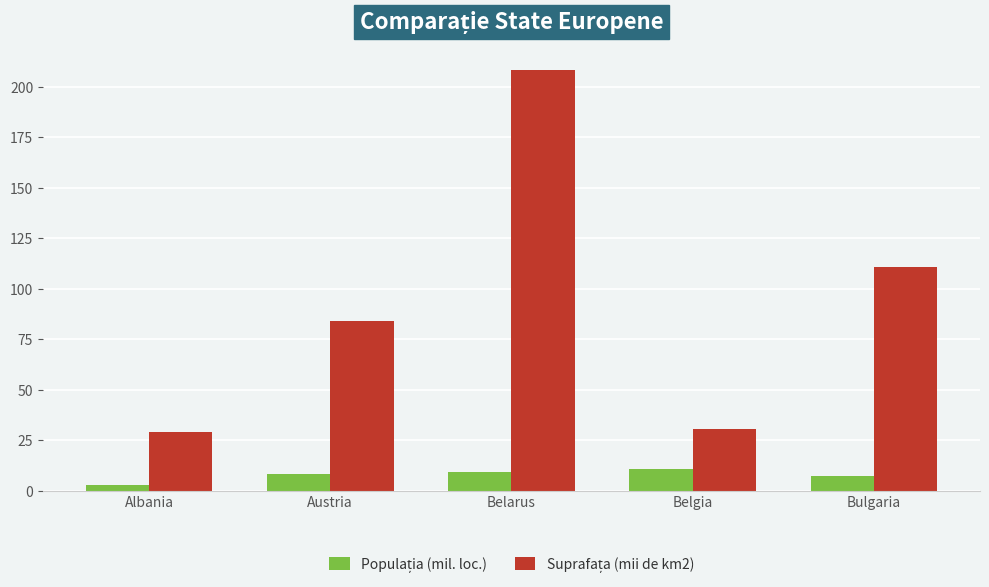

What is the difference between the highest and lowest values at Bulgaria?

103.6